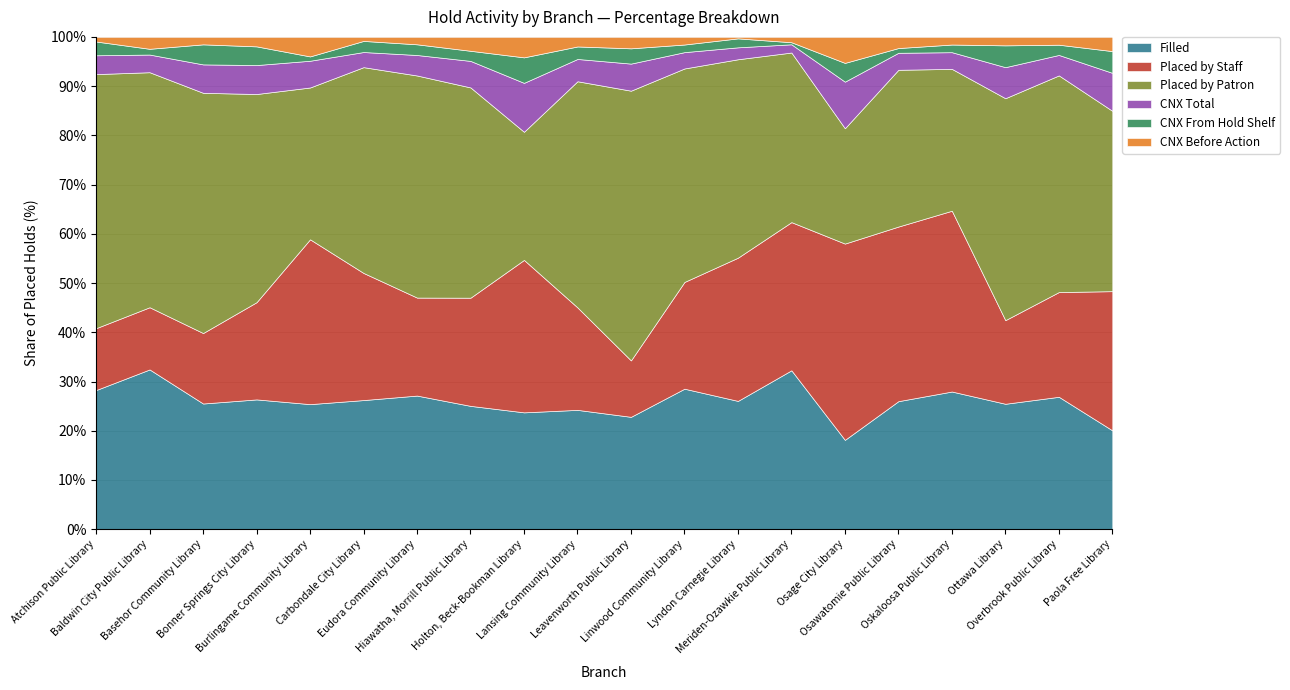

What is the minimum value for Filled?

18.1